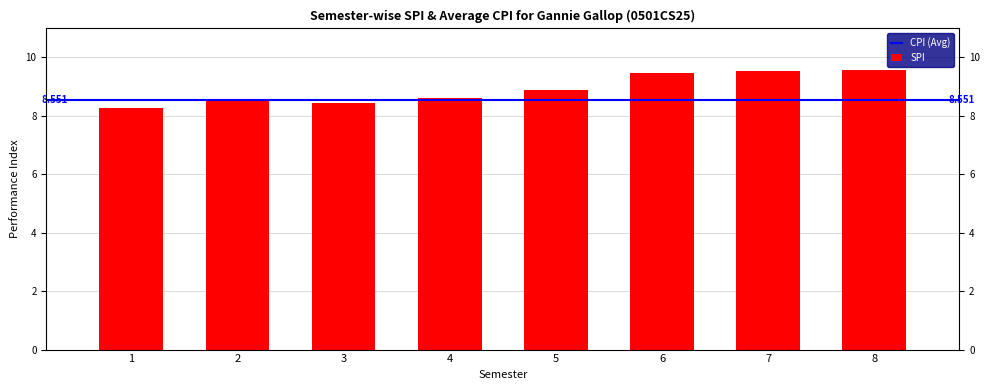

Rank the categories by value from highest to lowest.

8, 7, 6, 5, 4, 2, 3, 1